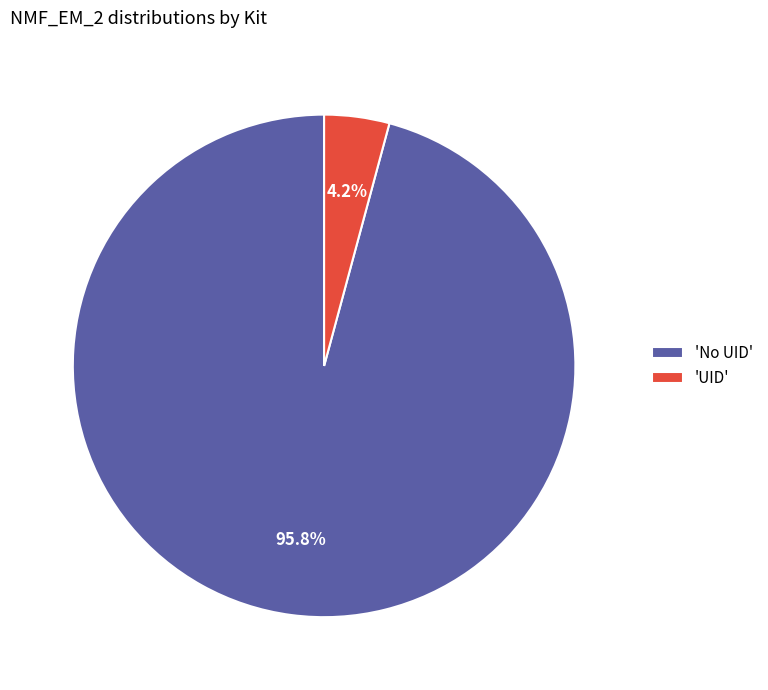

What is the total percentage of 'UID' and 'No UID'?

100.0%